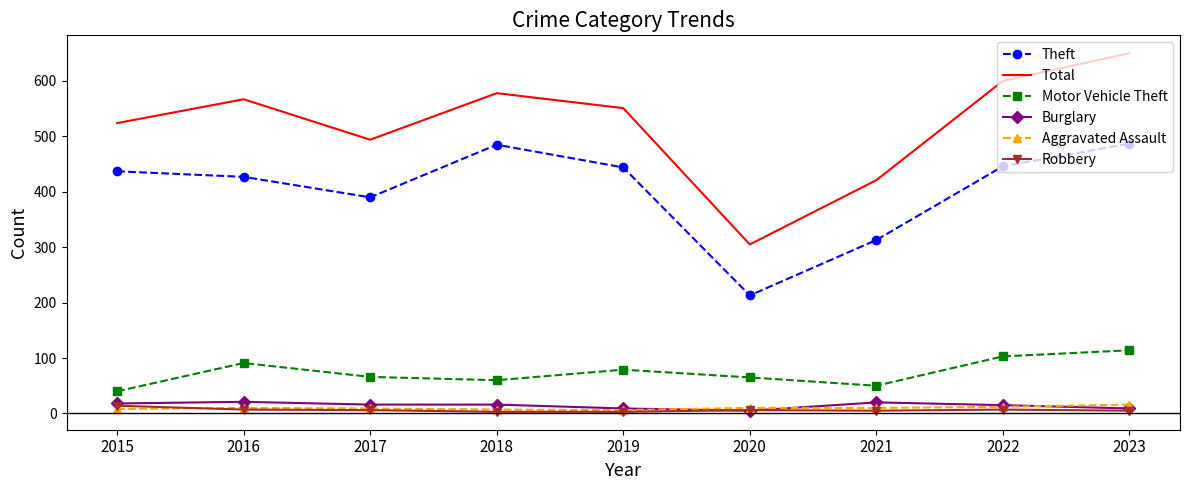

True or false: Robbery has more than 0 points higher than both neighbors.

True